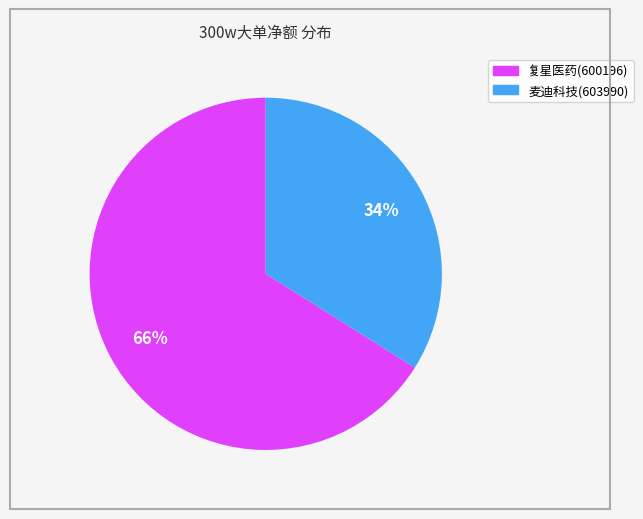

Between 复星医药(600196) and 麦迪科技(603990), which is larger?

复星医药(600196)